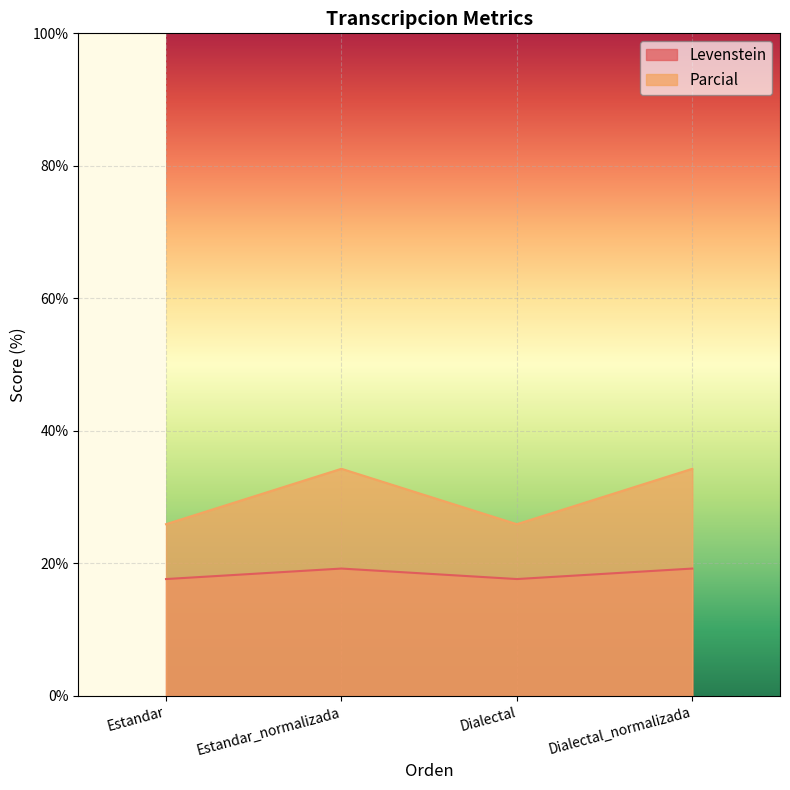

What is the minimum value for Parcial?

25.9